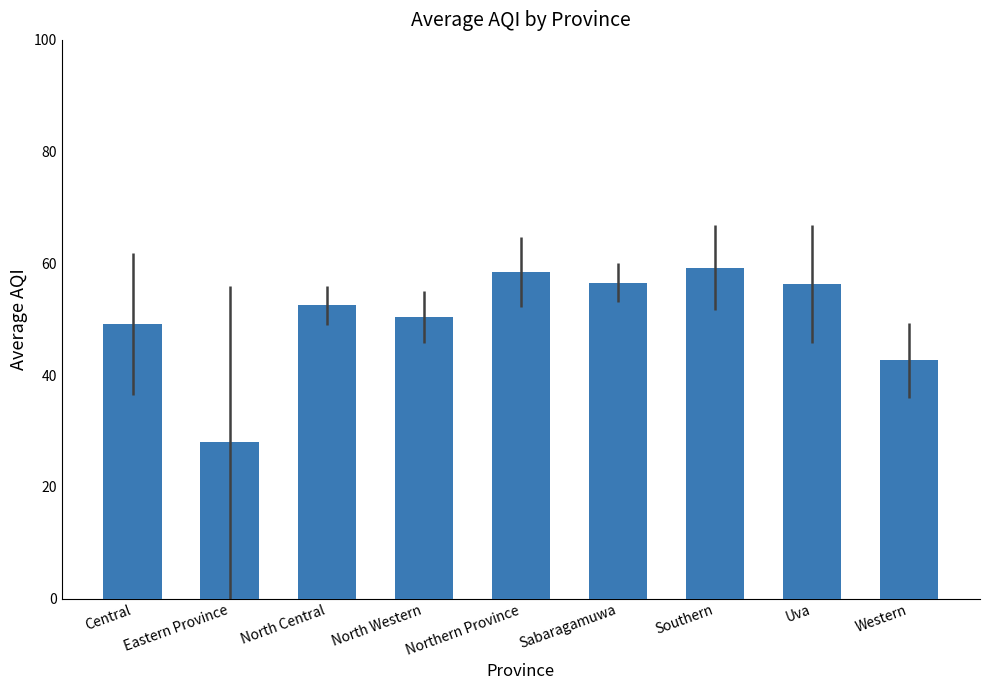

What is the smallest value displayed?

28.0